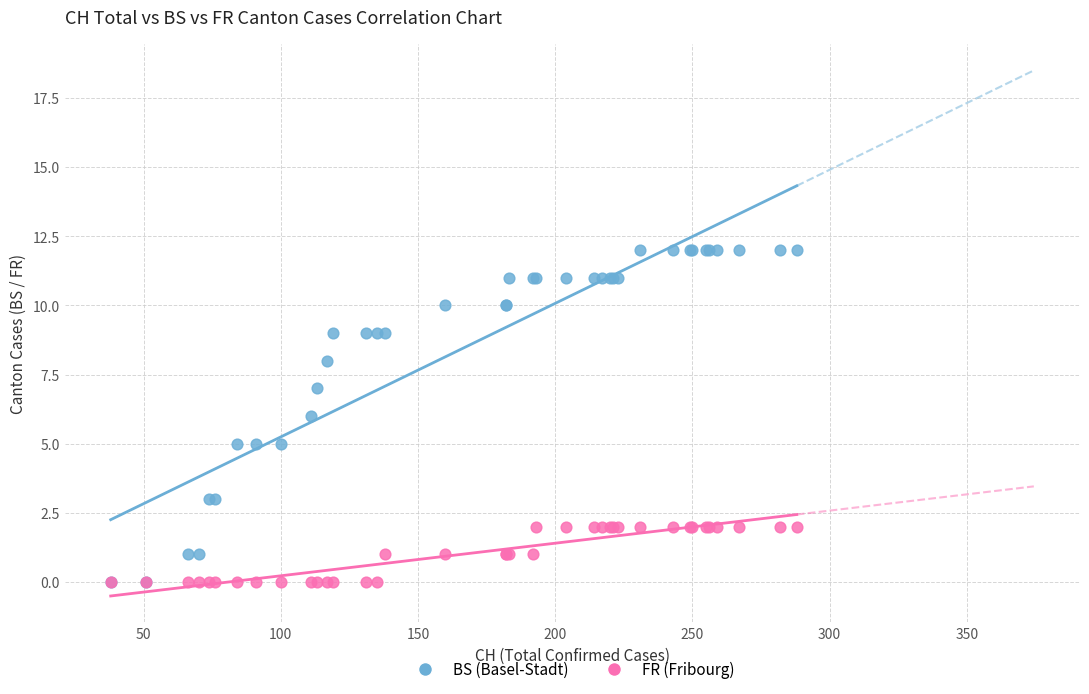

Which series reaches the maximum Y coordinate?

BS (Basel-Stadt)